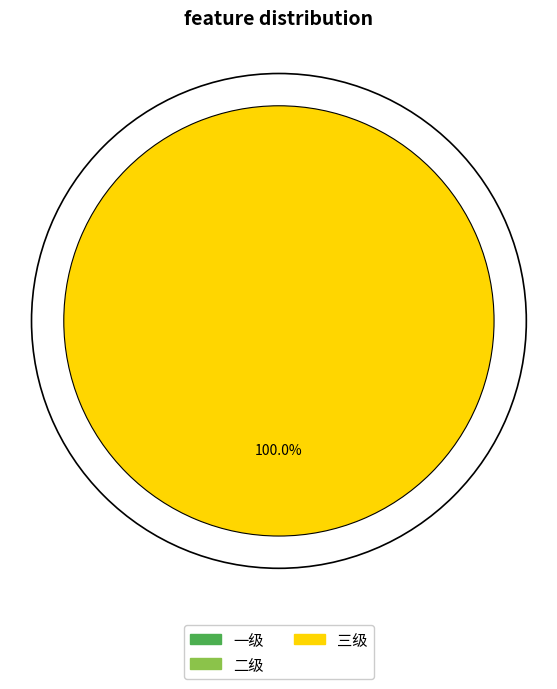

Is there any slice that represents more than half of the pie?

Yes